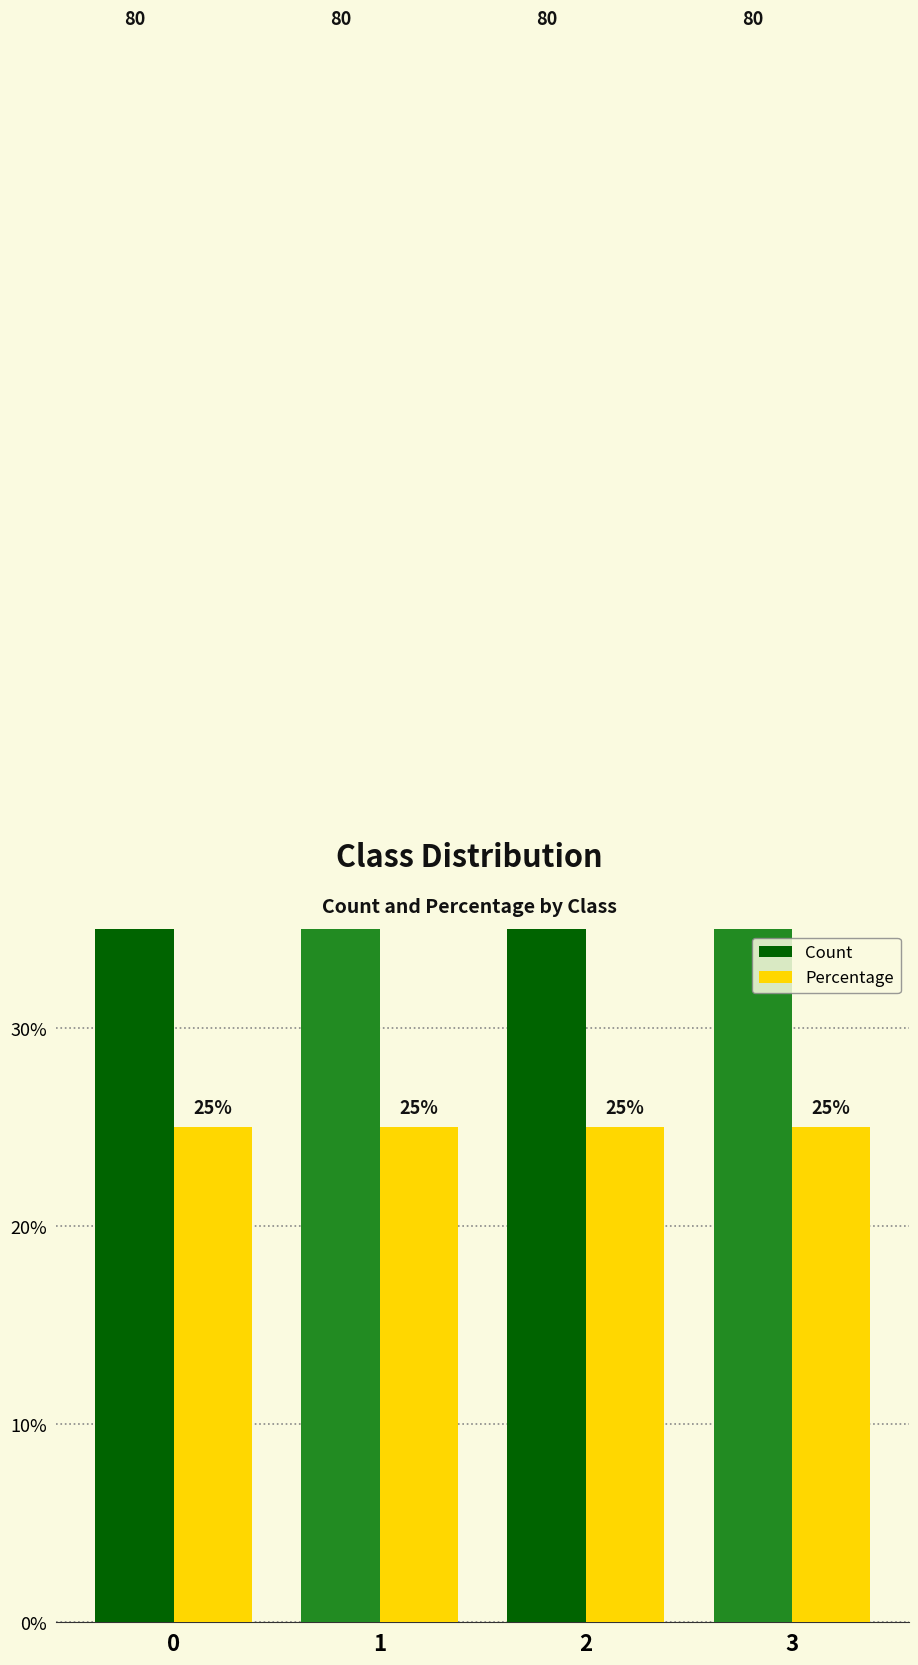

What is the maximum value for Percentage?

25